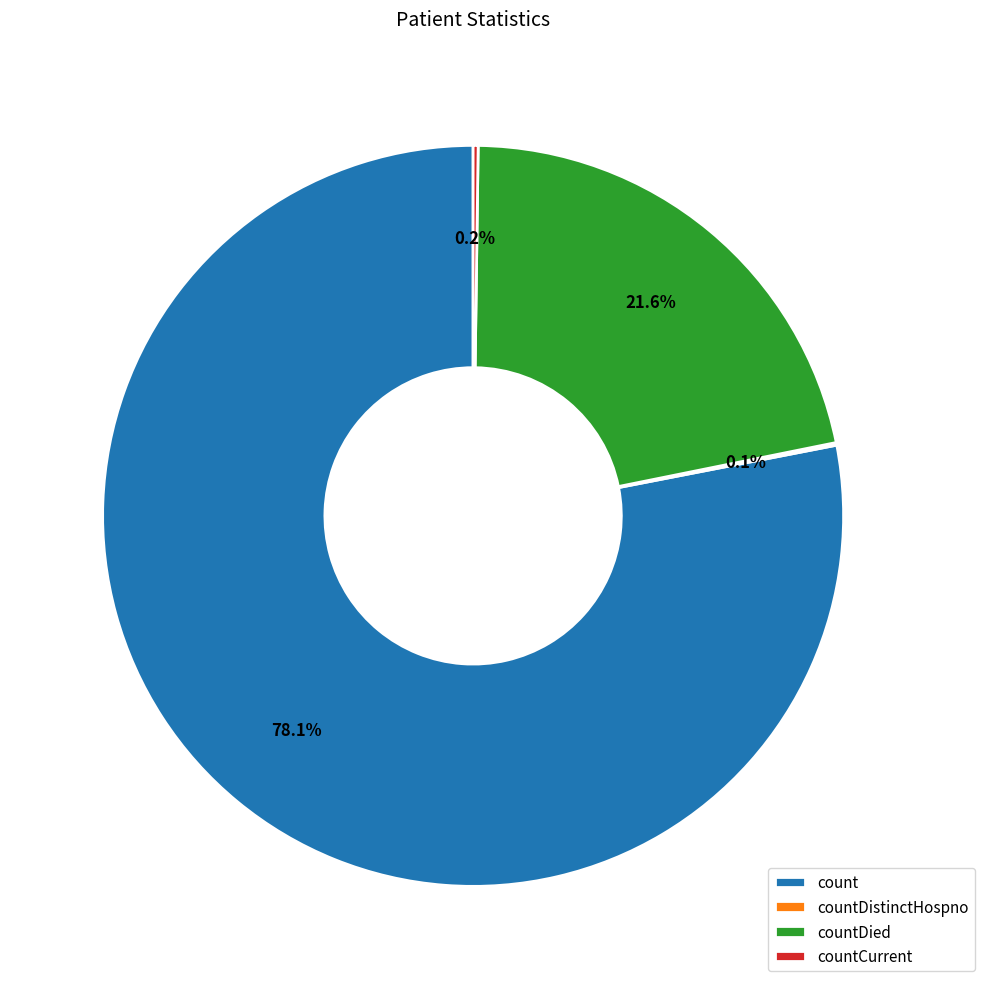

Which slice is the largest?

count